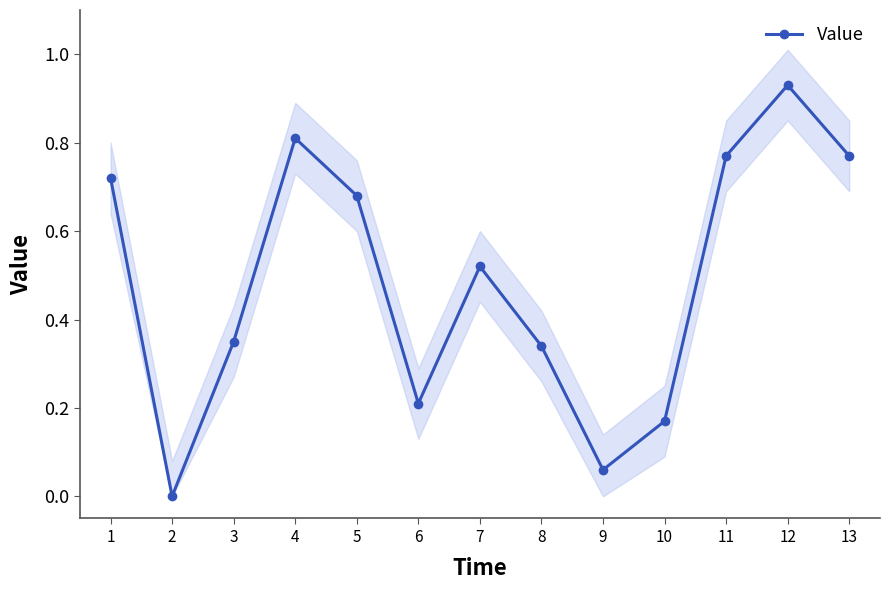

True or false: the data shows 0.7 at 1.

True